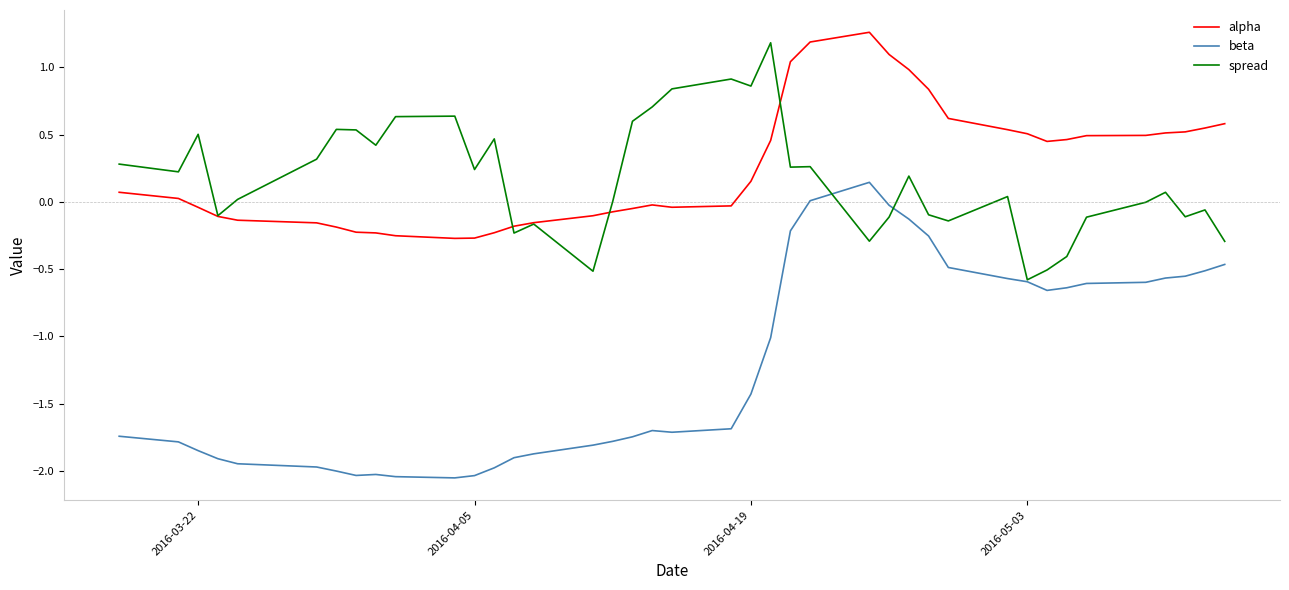

True or false: alpha and beta intersect in this chart.

False